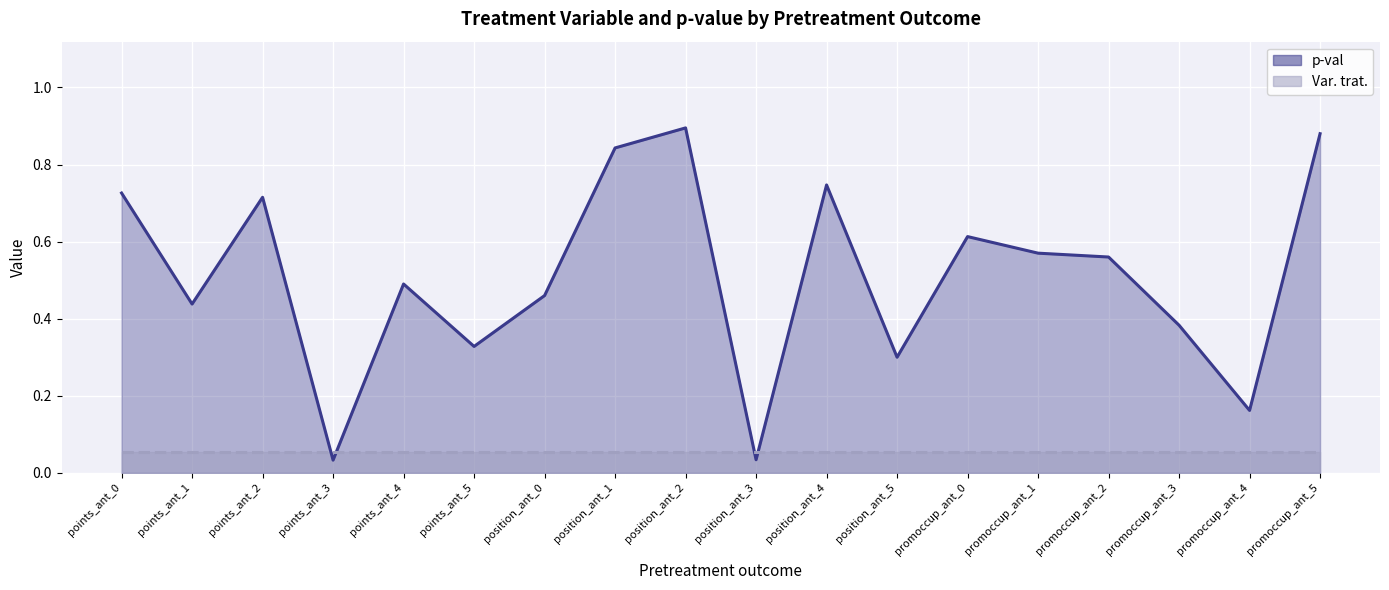

What value does the data have at points_ant_5?

0.3